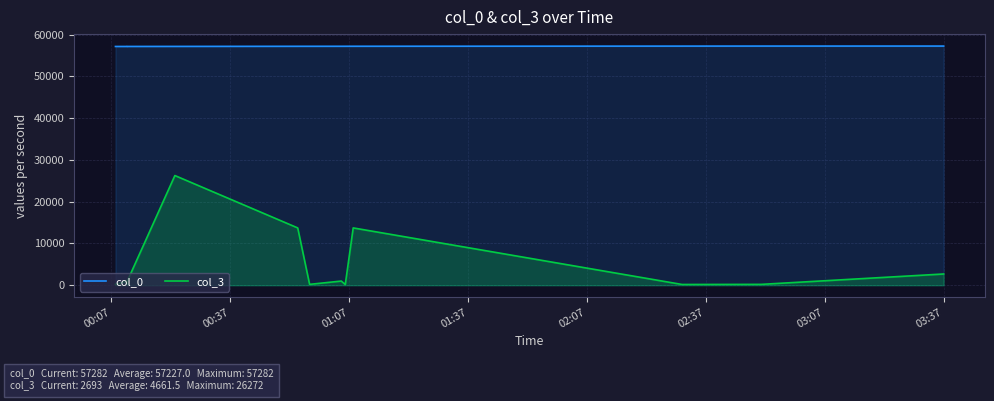

What is the smallest value displayed?

165